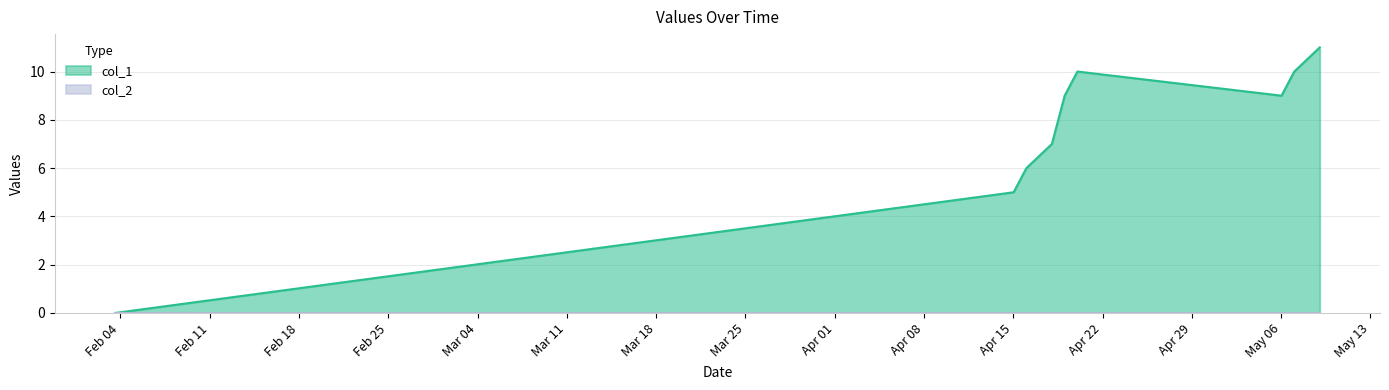

Reading left to right, what are all the values shown in this chart?

0	5	6	7	9	10	9	10	11